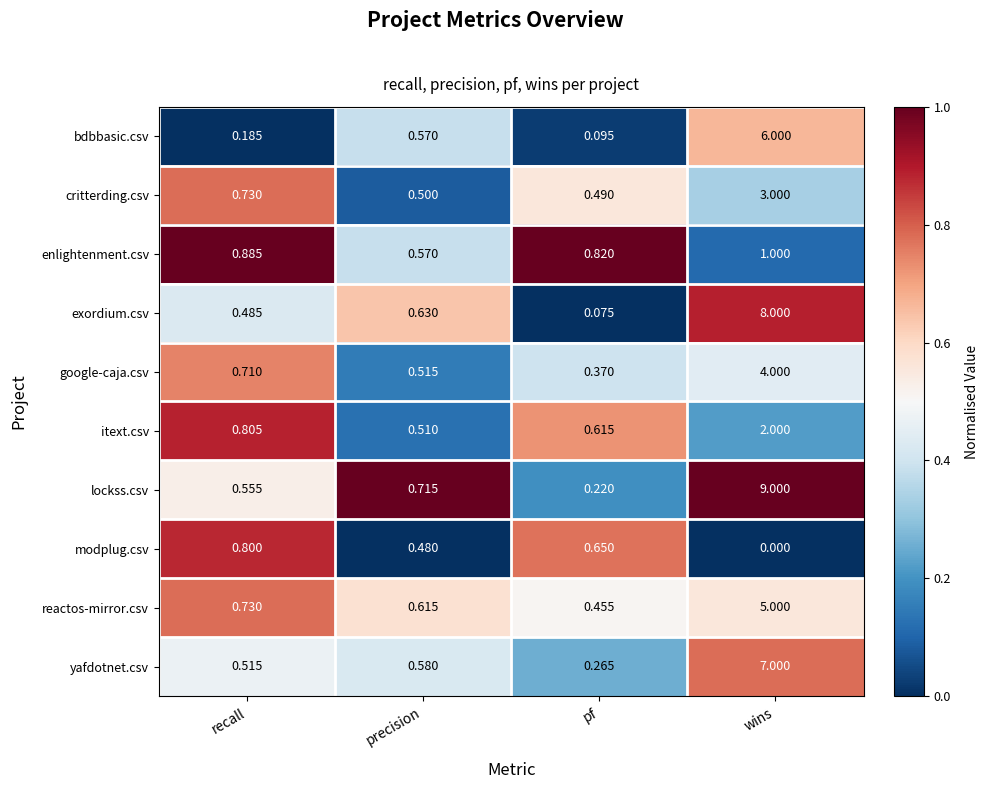

List the series in order of their peak value, highest first.

lockss.csv, exordium.csv, yafdotnet.csv, bdbbasic.csv, reactos-mirror.csv, google-caja.csv, critterding.csv, itext.csv, enlightenment.csv, modplug.csv